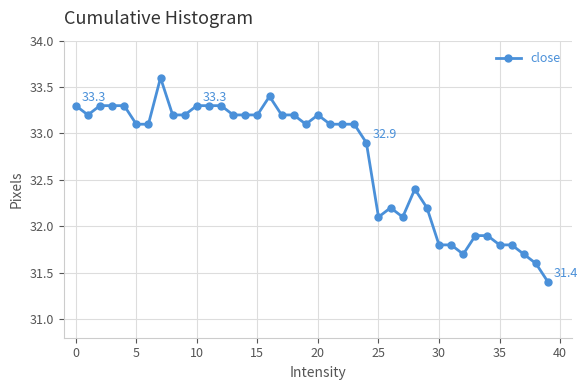

What is the difference between the maximum and second lowest values?

2.0